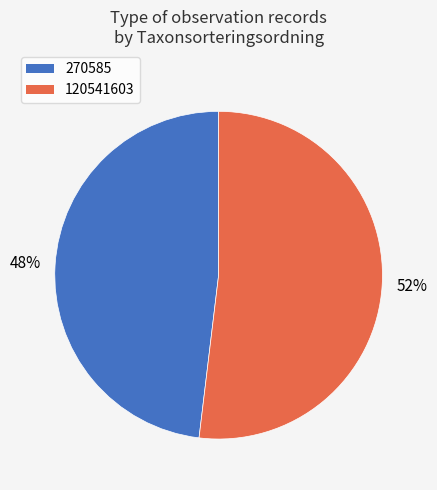

Which has a higher value, 120541603 or 270585?

120541603